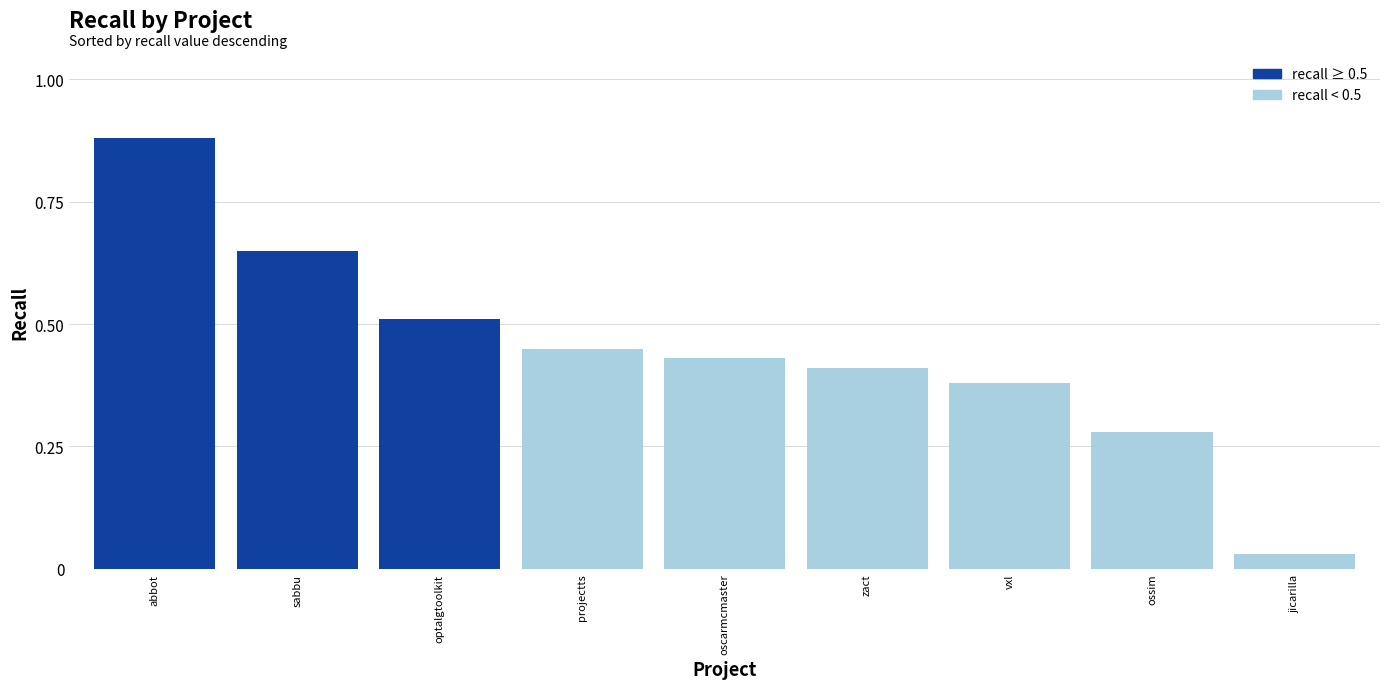

At which label is the value closest to 0?

jicarilla